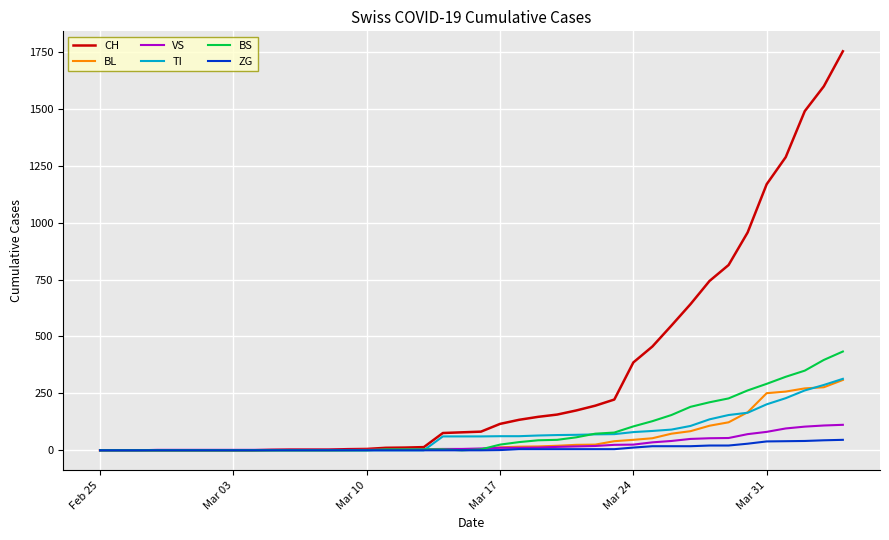

Which series has the largest total across all categories?

CH